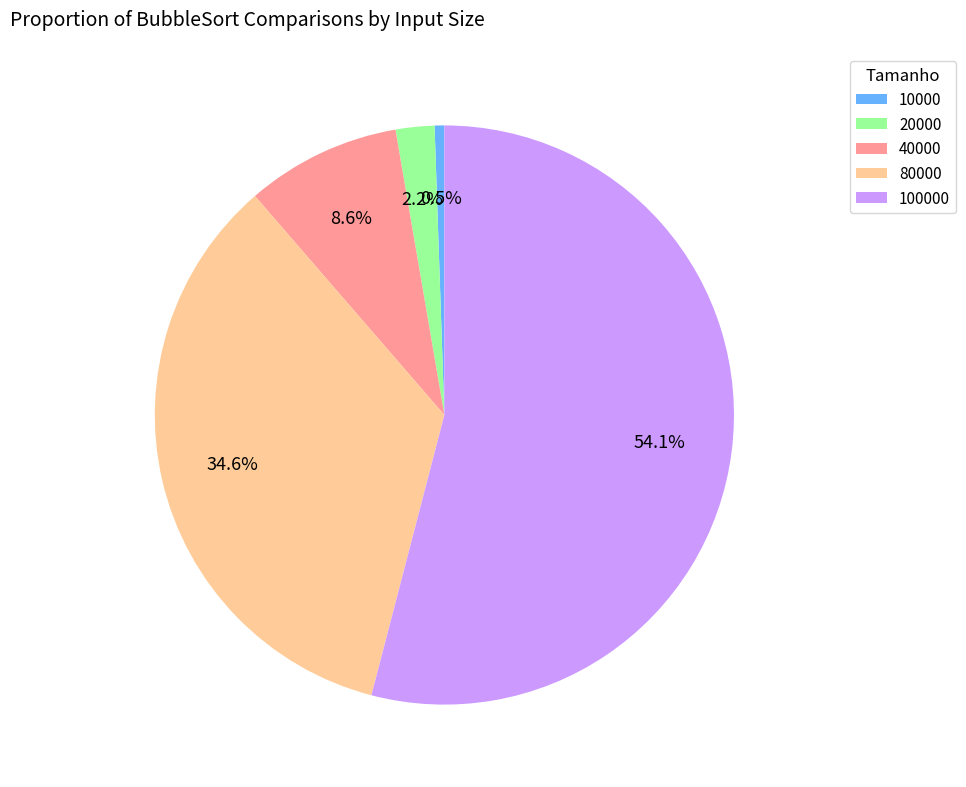

To the nearest percent, what portion does 20000 represent?

2%